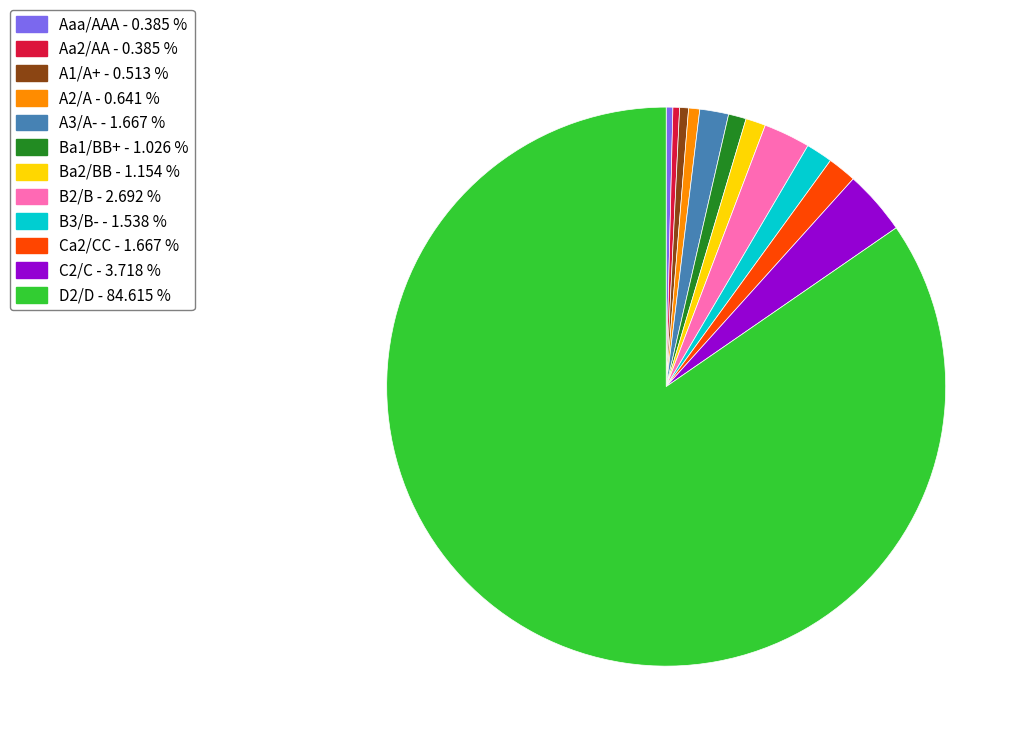

Between A3/A- - 1.667 % and C2/C - 3.718 %, which is larger?

C2/C - 3.718 %